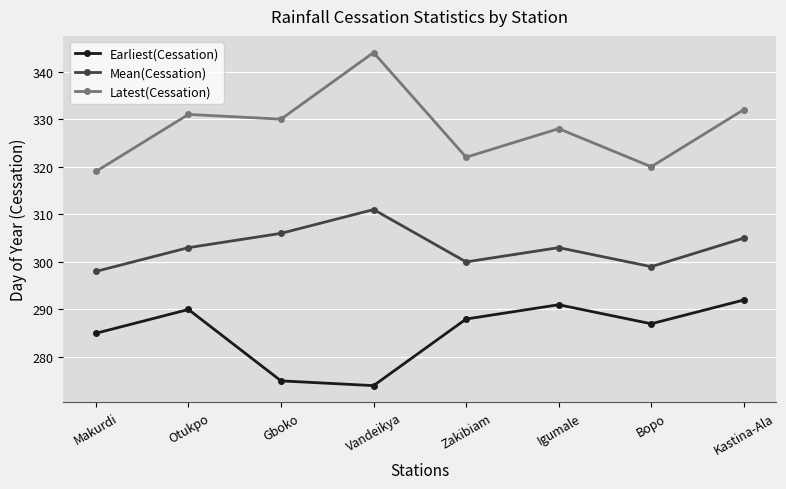

The value of Mean(Cessation) at Otukpo is 303. True or false?

True